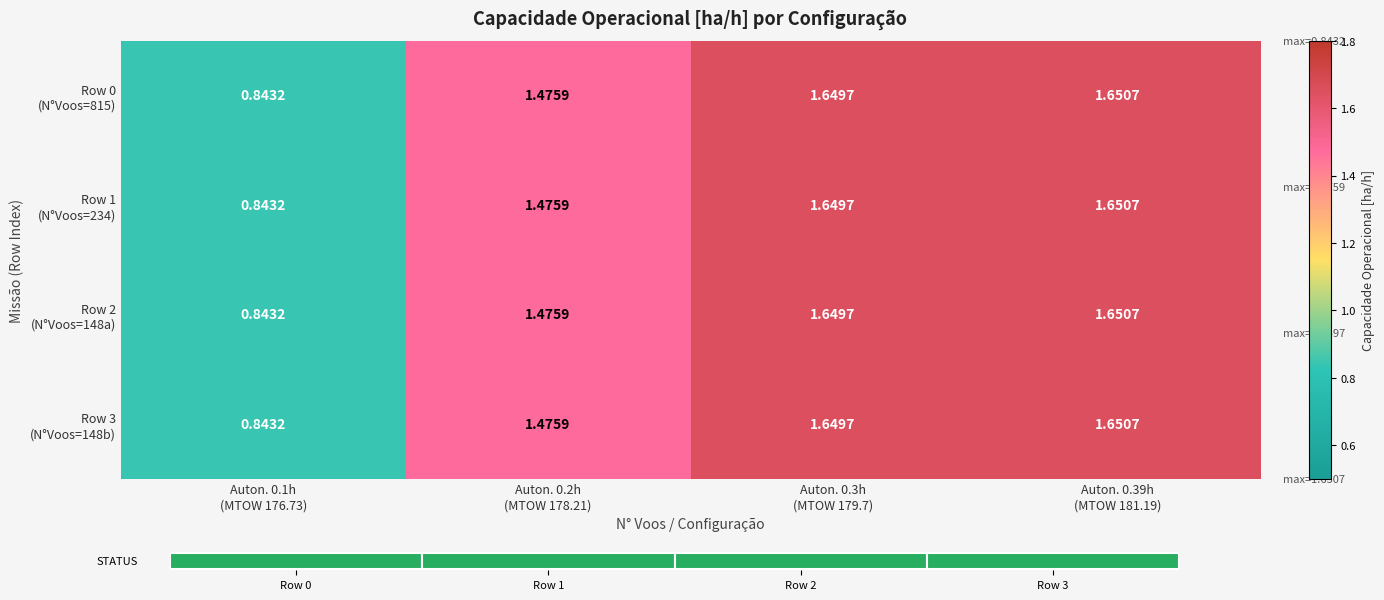

What is the sum of the Row 0 (N°Voos=815) values at Auton. 0.3h (MTOW 179.7) and Auton. 0.1h (MTOW 176.73)?

2.5